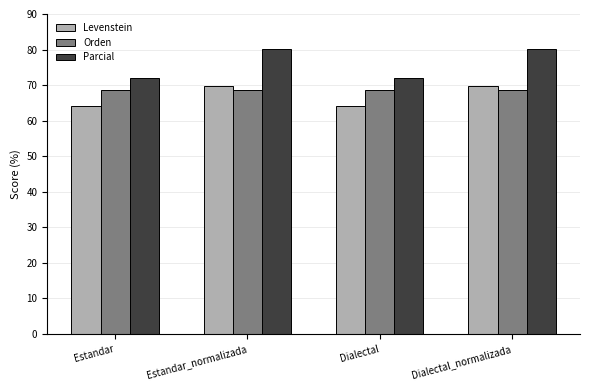

Read the Parcial value at Estandar_normalizada.

80.2